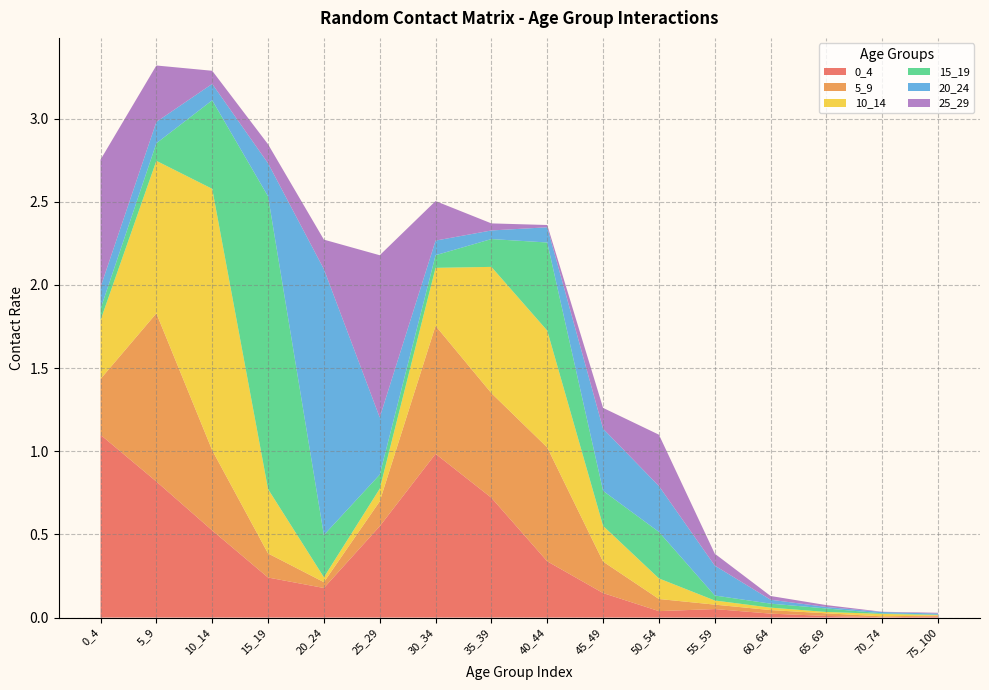

Reading right to left, list all the values displayed in this chart.

0_4: 0.0	0.0	0.0	0.0	0.1	0.0	0.1	0.3	0.7	1.0	0.5	0.2	0.2	0.5	0.8	1.1
5_9: 0.0	0.0	0.0	0.0	0.0	0.1	0.2	0.7	0.6	0.8	0.1	0.0	0.1	0.5	1.0	0.3
10_14: 0.0	0.0	0.0	0.0	0.0	0.1	0.2	0.7	0.8	0.3	0.1	0.0	0.4	1.6	0.9	0.4
15_19: 0.0	0.0	0.0	0.0	0.0	0.3	0.2	0.5	0.2	0.1	0.1	0.3	1.8	0.5	0.1	0.1
20_24: 0.0	0.0	0.0	0.0	0.2	0.3	0.4	0.1	0.1	0.1	0.3	1.6	0.2	0.1	0.1	0.1
25_29: 0.0	0.0	0.0	0.0	0.1	0.3	0.1	0.0	0.0	0.2	1.0	0.2	0.1	0.1	0.3	0.8